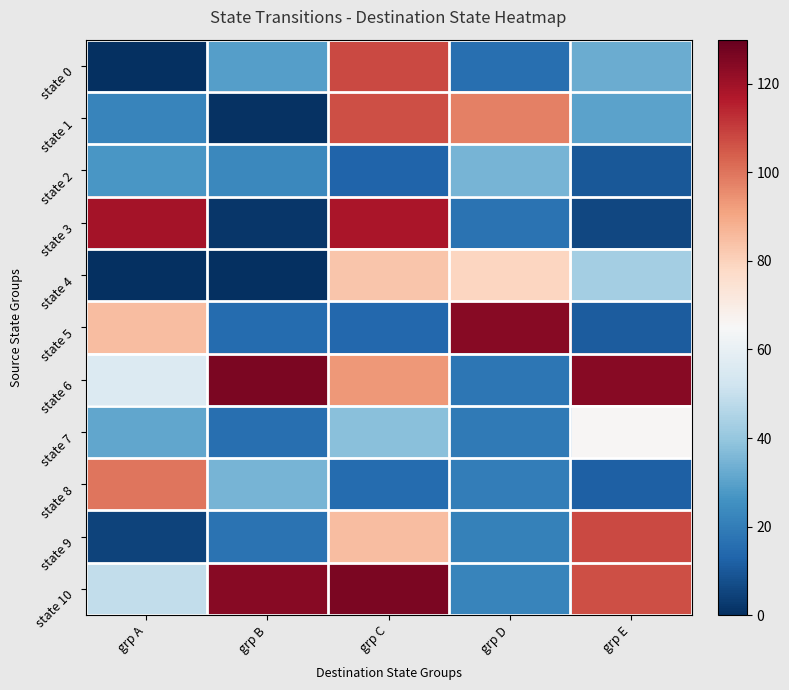

Reading left to right, transcribe all the data shown in this chart.

state 0: grp A=0	grp B=29	grp C=108	grp D=16	grp E=33
state 1: grp A=22	grp B=1	grp C=107	grp D=98	grp E=30
state 2: grp A=27	grp B=23	grp C=13	grp D=35	grp E=10
state 3: grp A=119	grp B=2	grp C=118	grp D=17	grp E=6
state 4: grp A=0	grp B=0	grp C=83	grp D=79	grp E=43
state 5: grp A=85	grp B=15	grp C=14	grp D=124	grp E=11
state 6: grp A=56	grp B=126	grp C=93	grp D=18	grp E=124
state 7: grp A=31	grp B=16	grp C=38	grp D=19	grp E=66
state 8: grp A=100	grp B=35	grp C=15	grp D=20	grp E=12
state 9: grp A=5	grp B=17	grp C=85	grp D=21	grp E=108
state 10: grp A=49	grp B=124	grp C=126	grp D=22	grp E=107